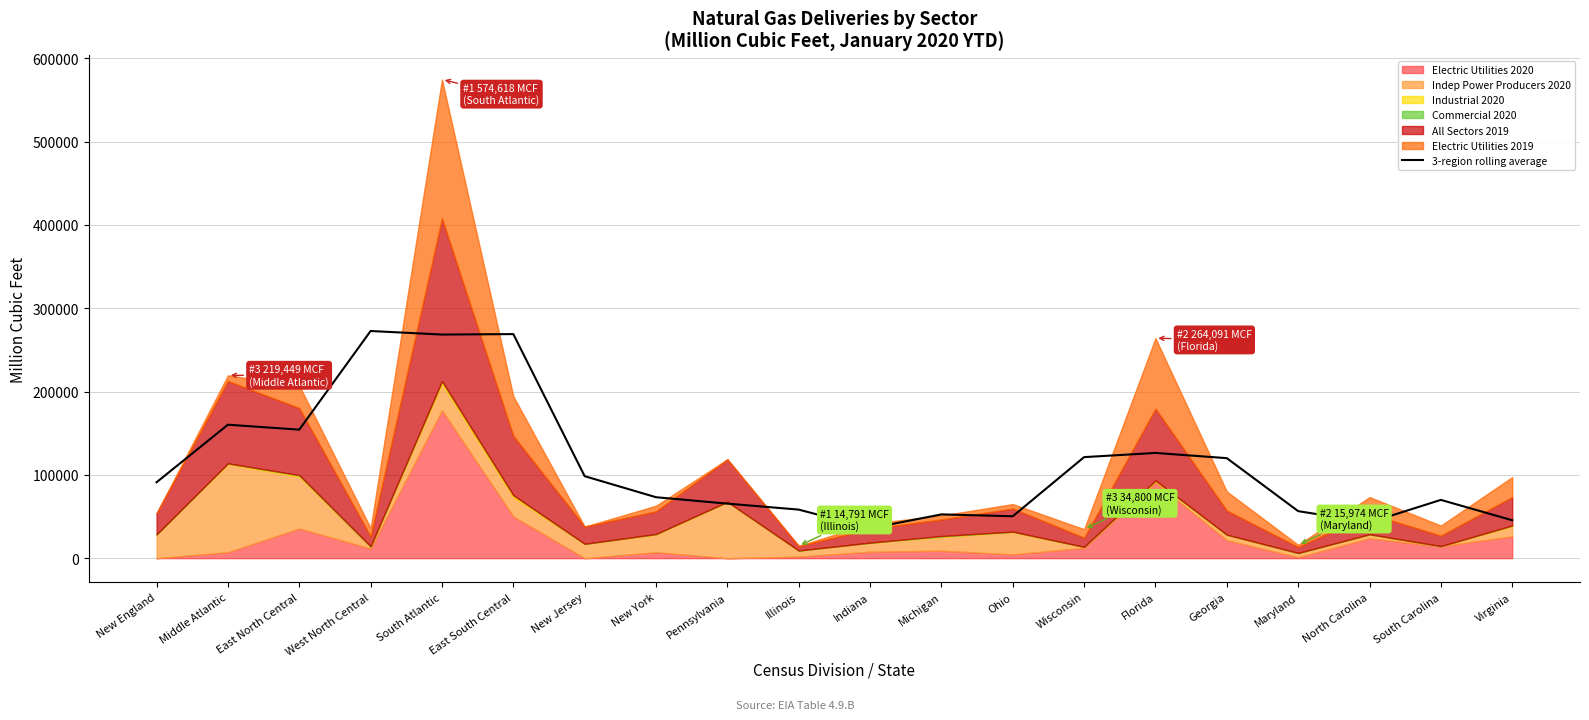

The chart shows a value of 120034.7 at Georgia. True or false?

True